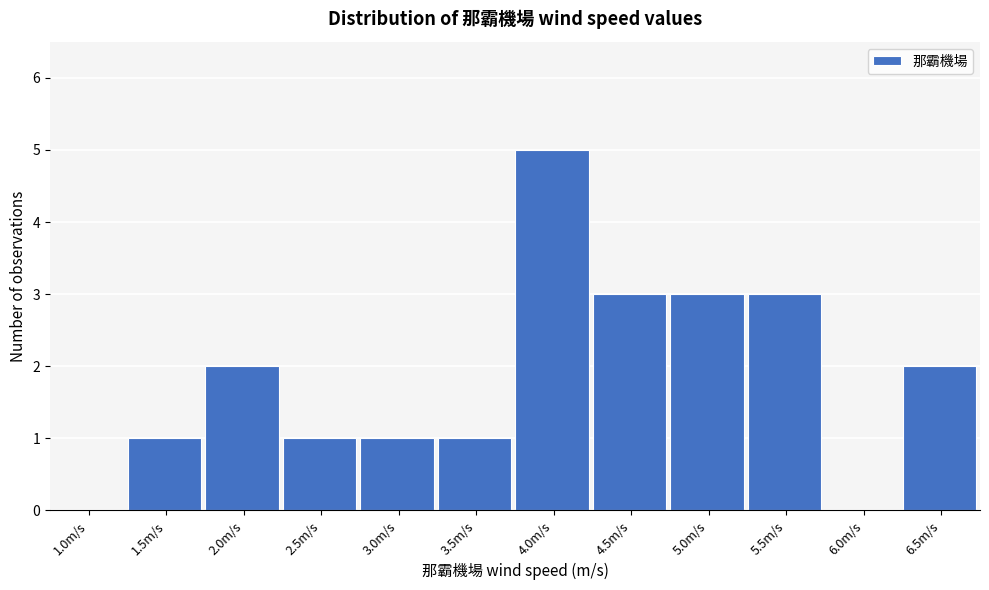

Reading left to right, what are all the values shown in this chart?

1.0m/s=0	1.5m/s=1	2.0m/s=2	2.5m/s=1	3.0m/s=1	3.5m/s=1	4.0m/s=5	4.5m/s=3	5.0m/s=3	5.5m/s=3	6.0m/s=0	6.5m/s=2